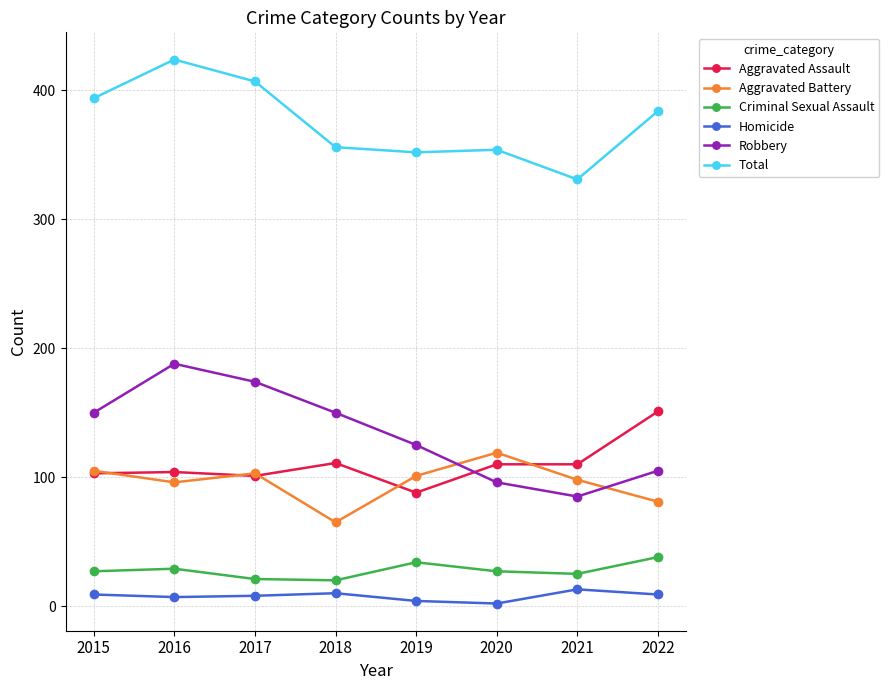

At how many categories does at least one series exceed 280?

8